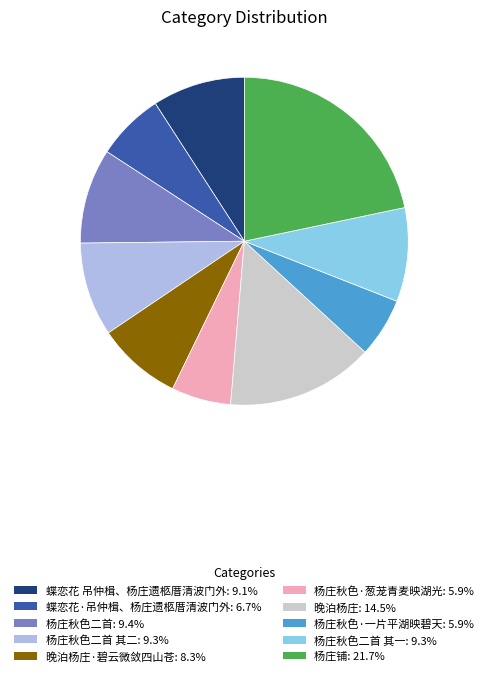

Is there any slice that represents more than half of the pie?

No